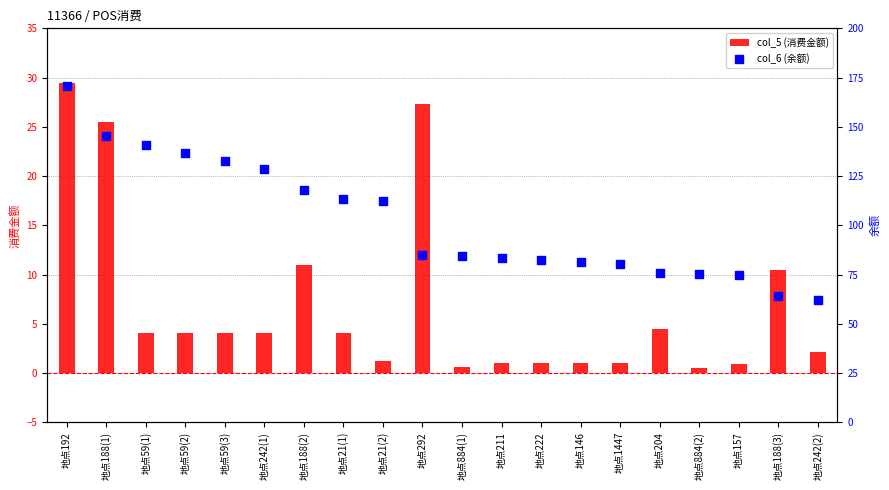

What is the total value across all series at 地点884(1)?

85.1